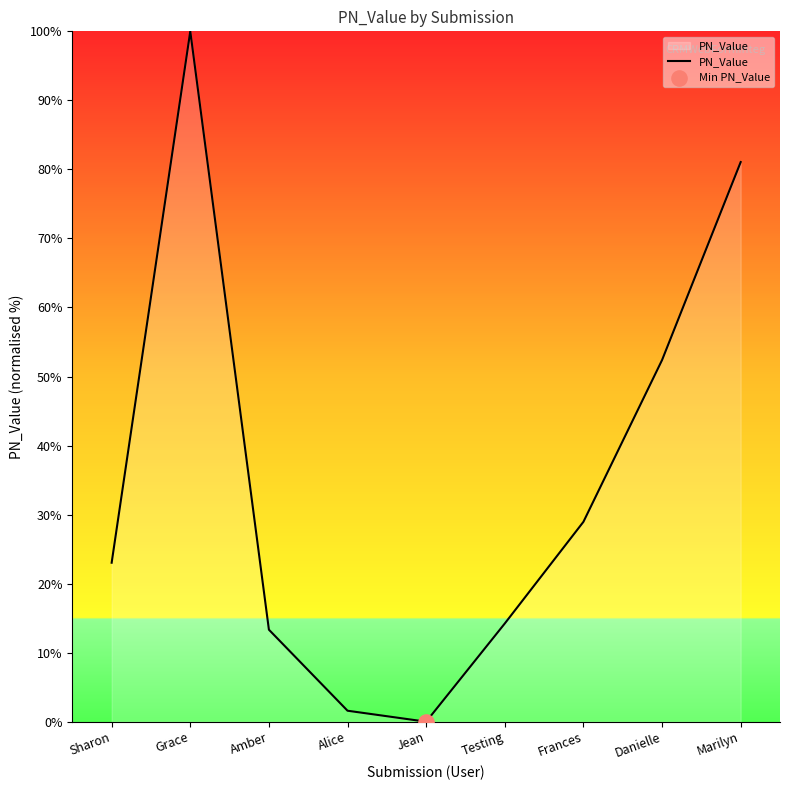

Which has a higher value, Amber or Jean?

Amber